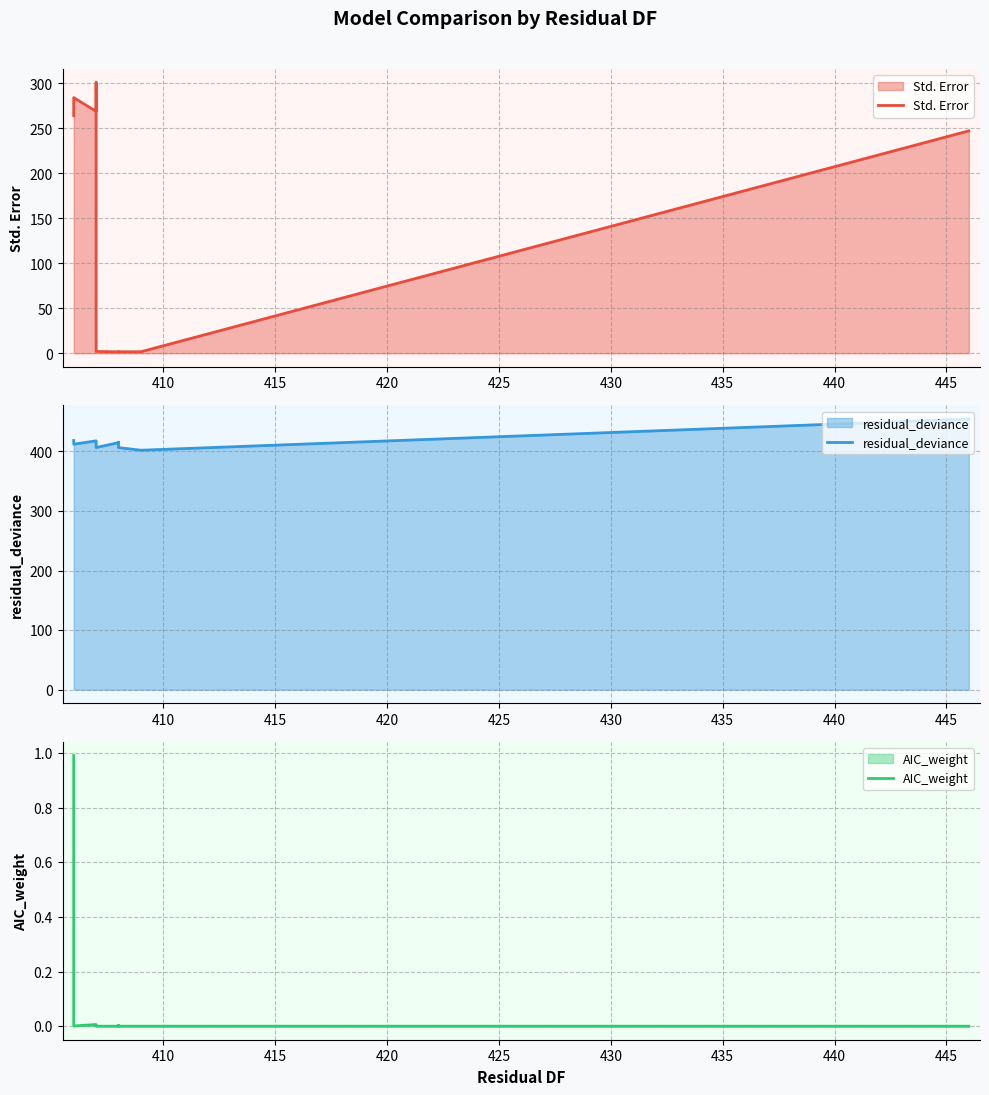

True or false: Std. Error and AIC_weight cross at least once.

False